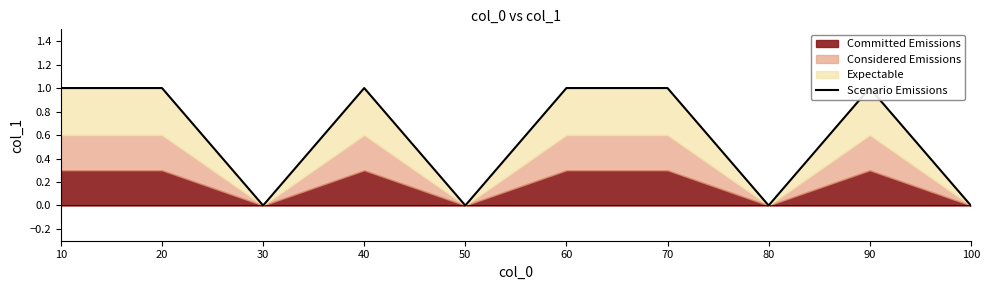

True or false: the data shows 2 at 70.

False